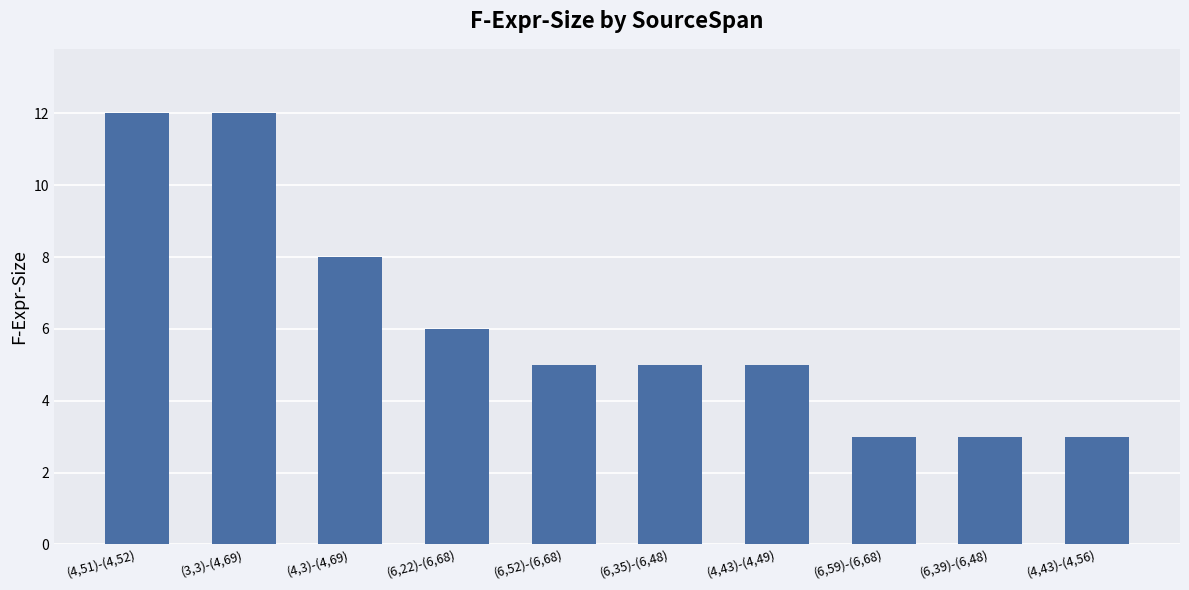

The chart shows a value of 9 at (6,22)-(6,68). True or false?

False